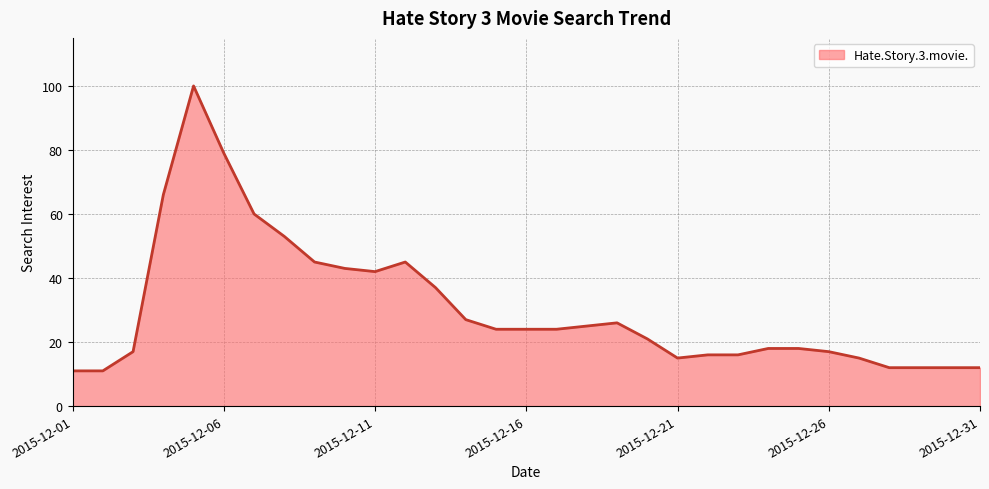

How many distinct data groups are displayed?

1